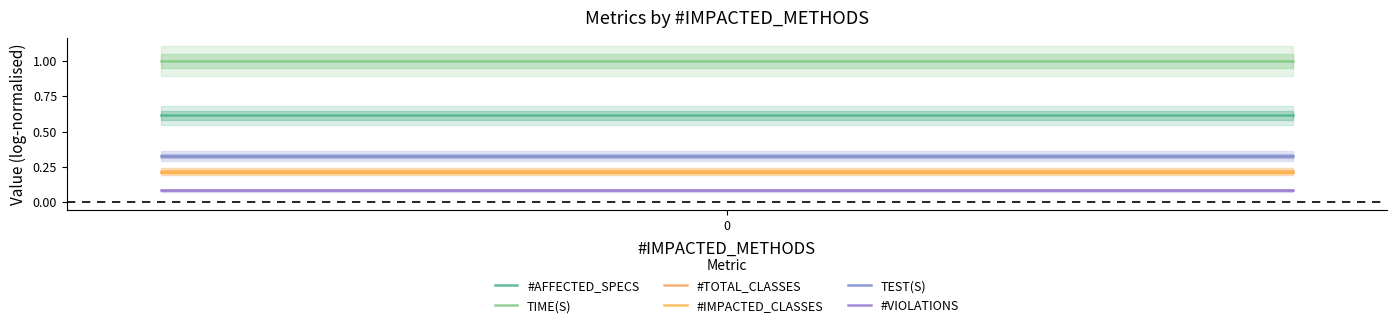

What are all the series names shown in the legend?

#AFFECTED_SPECS, TIME(S), #TOTAL_CLASSES, #IMPACTED_CLASSES, TEST(S), #VIOLATIONS